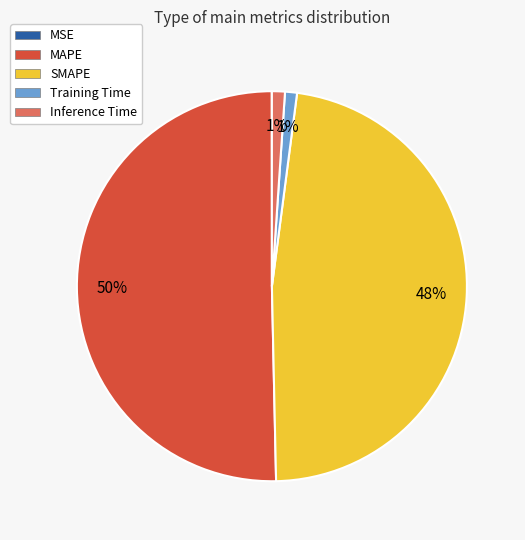

True or false: MAPE accounts for 56% of the total.

False